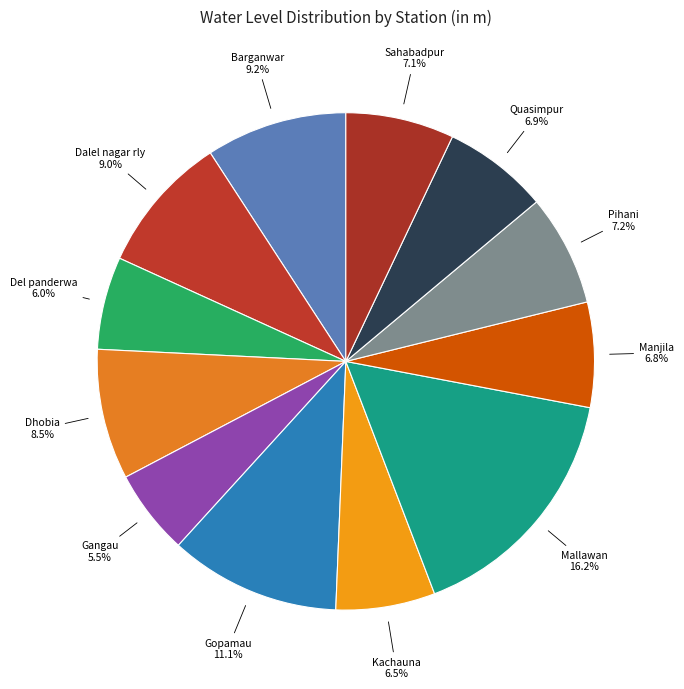

True or false: Manjila accounts for 7% of the total.

True